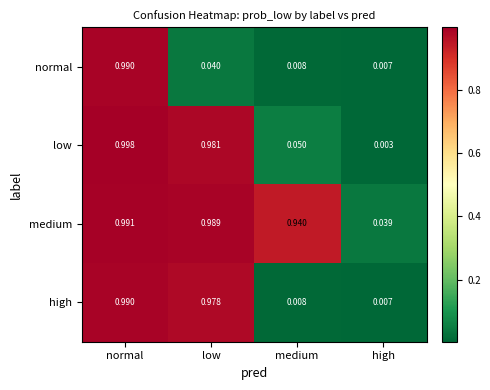

Which category has the lowest value in the normal series?

high